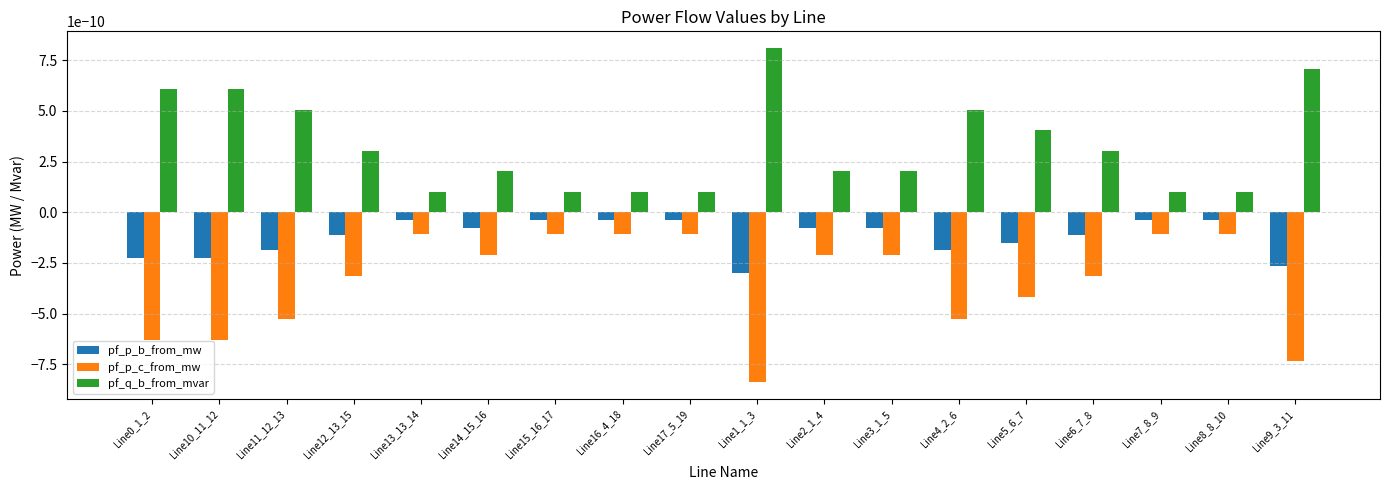

At which category does the chart reach its peak across all series?

Line1_1_3